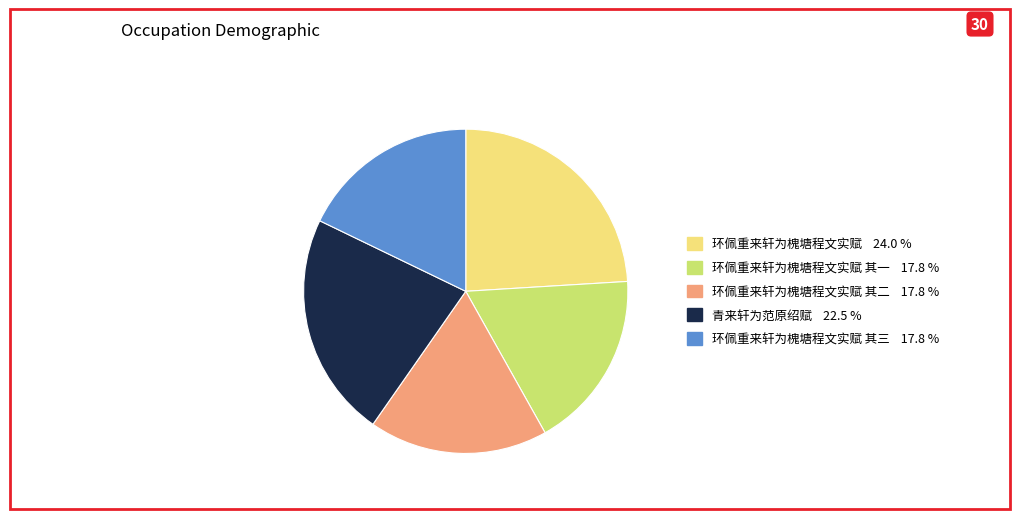

Does any single category account for the majority?

No